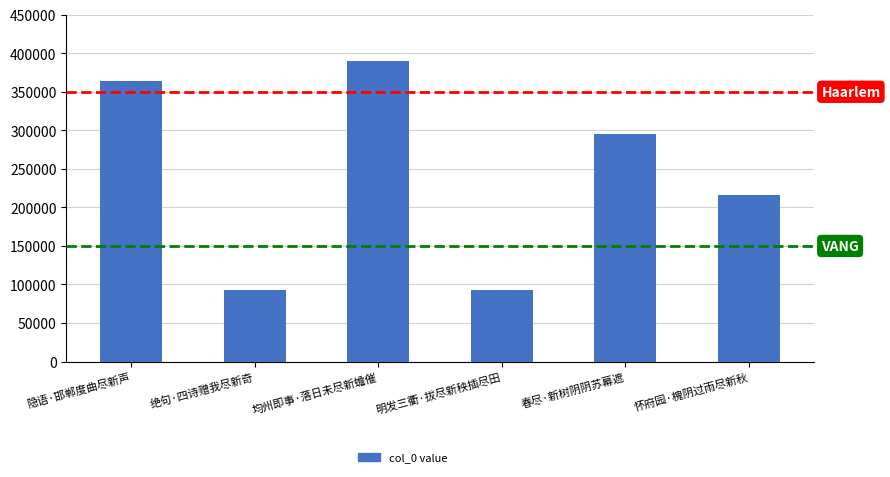

What is the difference between the values at 明发三衢·拔尽新秧插尽田 and 隐语·邯郸度曲尽新声?

271050